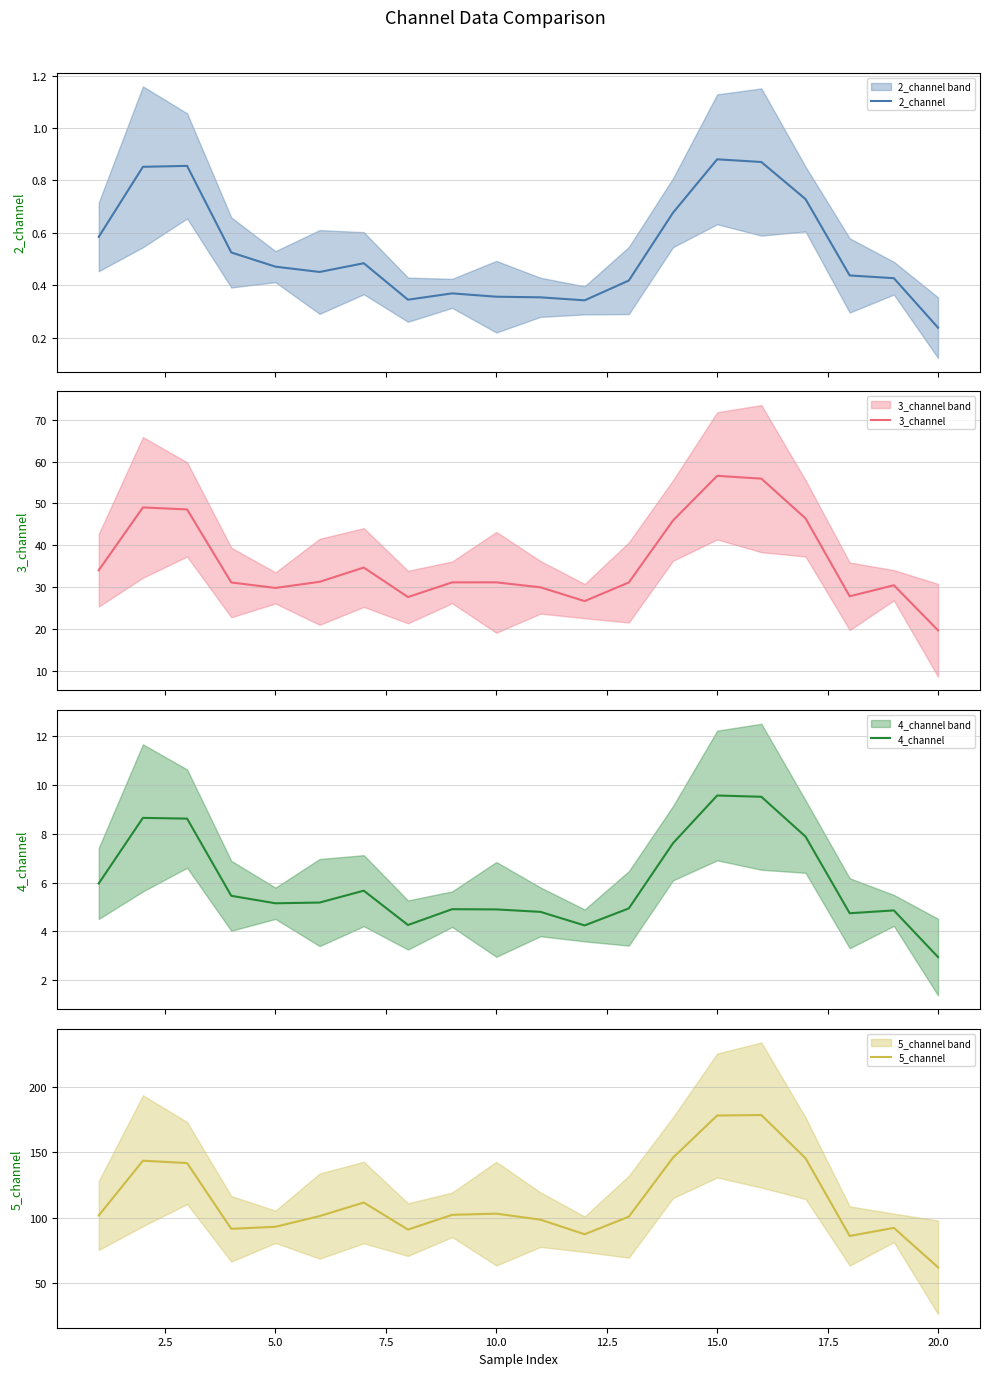

The value of 5_channel at 15.0 is 105.4. True or false?

False